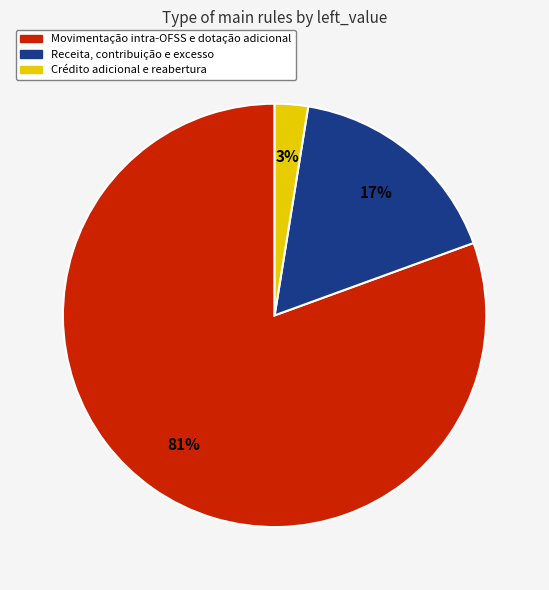

Is there any slice that represents more than half of the pie?

Yes